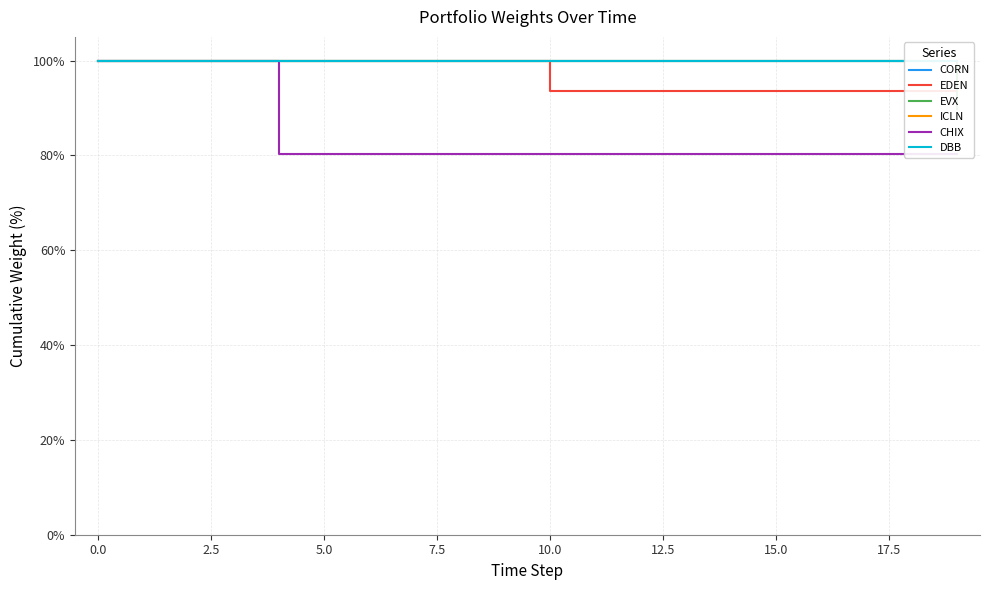

Reading right to left, what are all the values shown in this chart?

CORN: 100.0	100.0	100.0	100.0	100.0	100.0	100.0	100.0	100.0	100.0	100.0	100.0	100.0	100.0	100.0	100.0	100.0	100.0	100.0	100.0
EDEN: 93.5	93.5	93.5	93.5	93.5	93.5	93.5	93.5	93.5	93.5	100.0	100.0	100.0	100.0	100.0	100.0	100.0	100.0	100.0	100.0
EVX: 89.8	100.0	100.0	100.0	100.0	100.0	100.0	100.0	100.0	100.0	100.0	100.0	100.0	100.0	100.0	100.0	100.0	100.0	100.0	100.0
ICLN: 100.0	100.0	100.0	100.0	100.0	100.0	100.0	100.0	100.0	100.0	100.0	100.0	100.0	100.0	100.0	100.0	100.0	100.0	100.0	100.0
CHIX: 80.3	80.3	80.3	80.3	80.3	80.3	80.3	80.3	80.3	80.3	80.3	80.3	80.3	80.3	80.3	80.3	100.0	100.0	100.0	100.0
DBB: 100.0	100.0	100.0	100.0	100.0	100.0	100.0	100.0	100.0	100.0	100.0	100.0	100.0	100.0	100.0	100.0	100.0	100.0	100.0	100.0